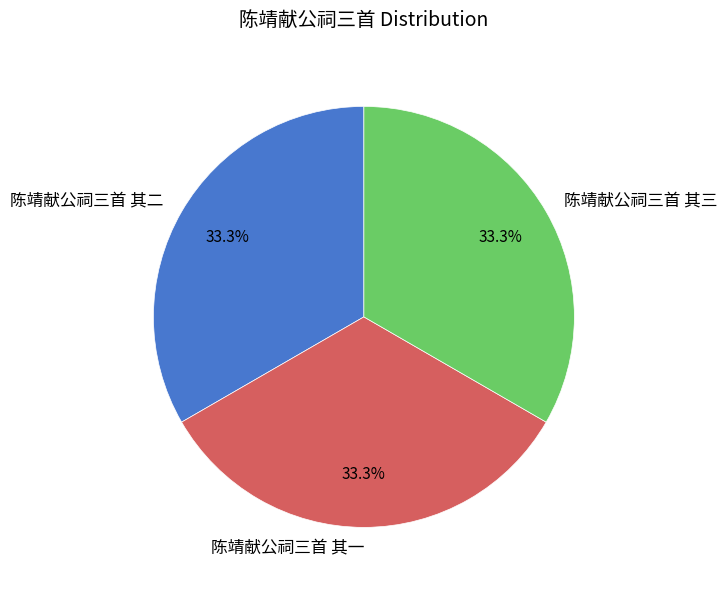

True or false: 陈靖献公祠三首 其三 accounts for 25% of the total.

False